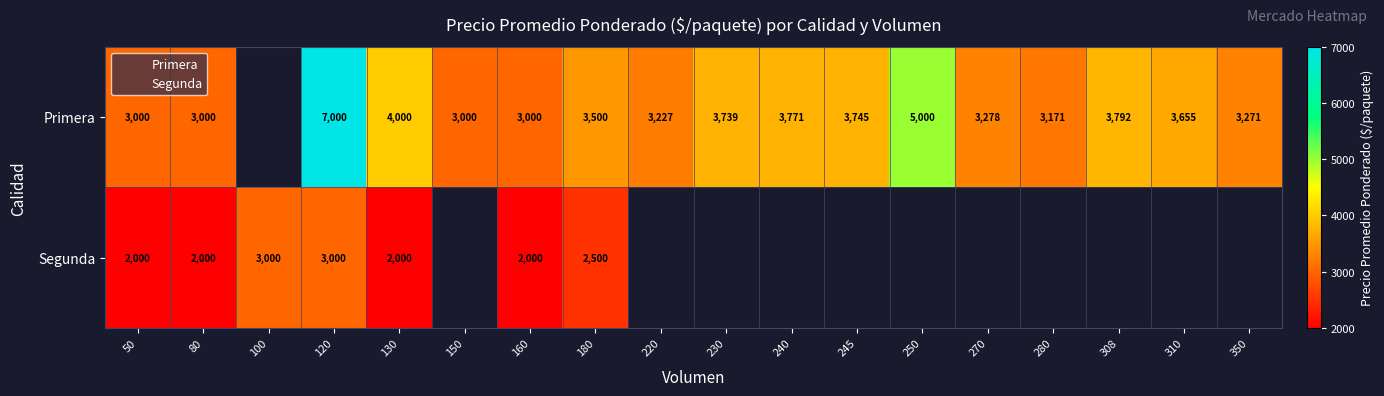

What is the approximate value of Primera at 180?

3500.0